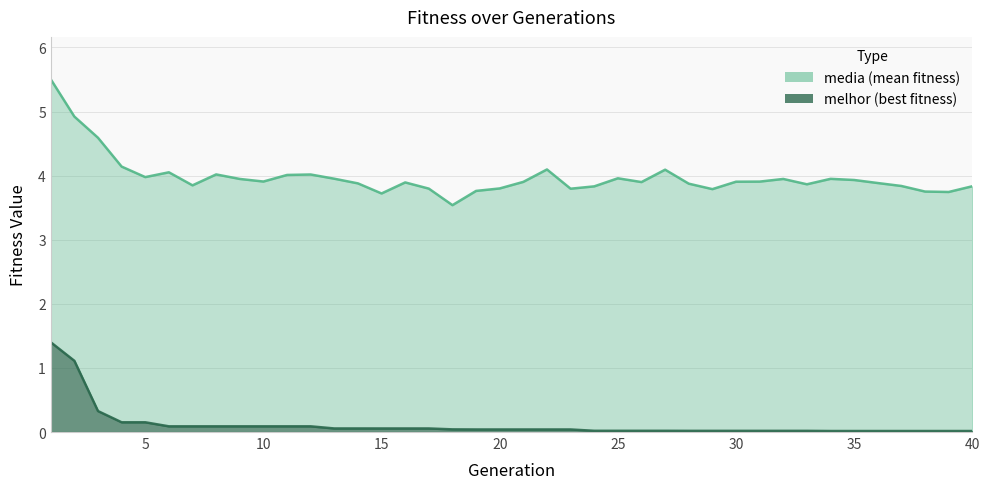

At which category is the sum across all series the highest?

1